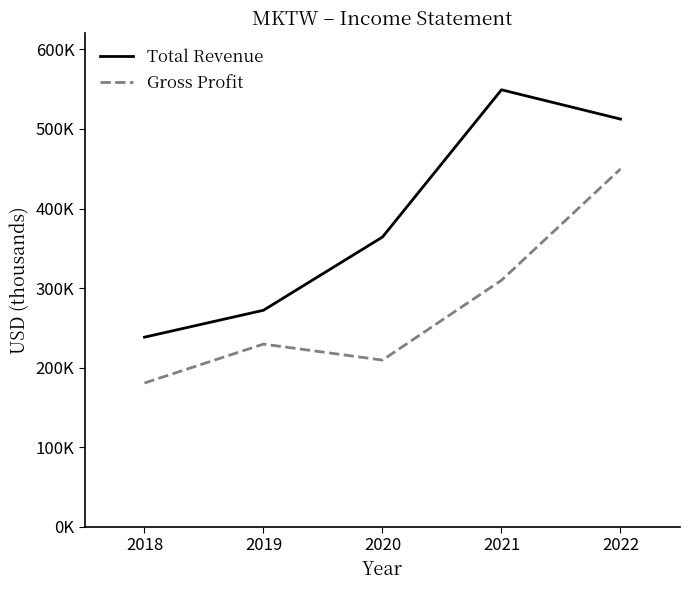

Which category has the lowest value across all series?

2018